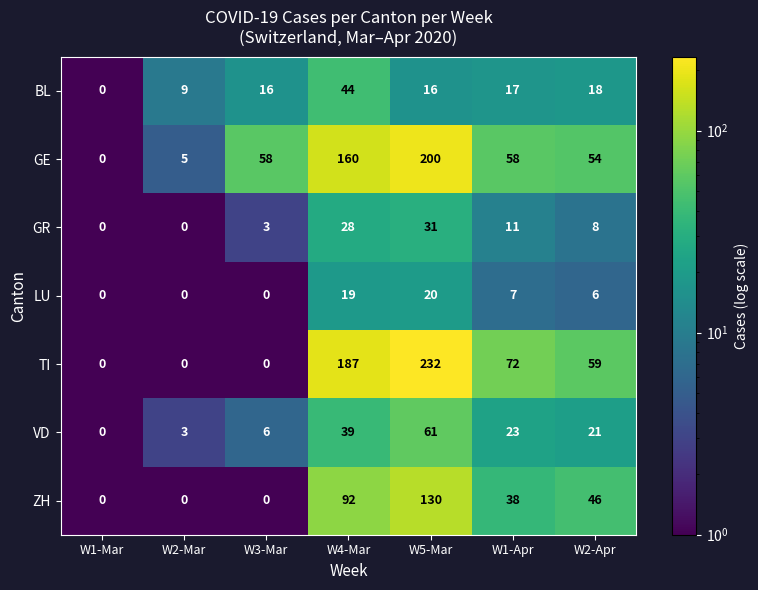

The BL series shows 16 at W5-Mar. True or false?

True